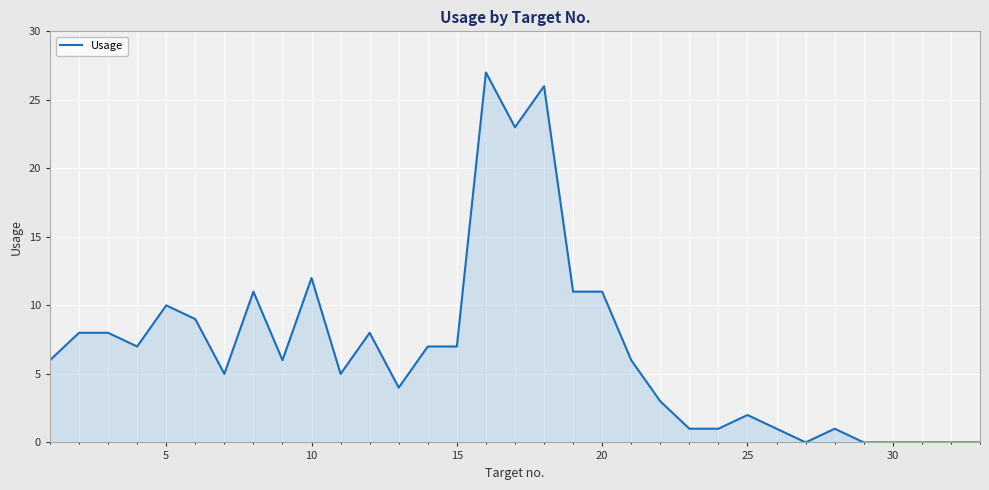

What is the difference between the maximum and minimum values?

27